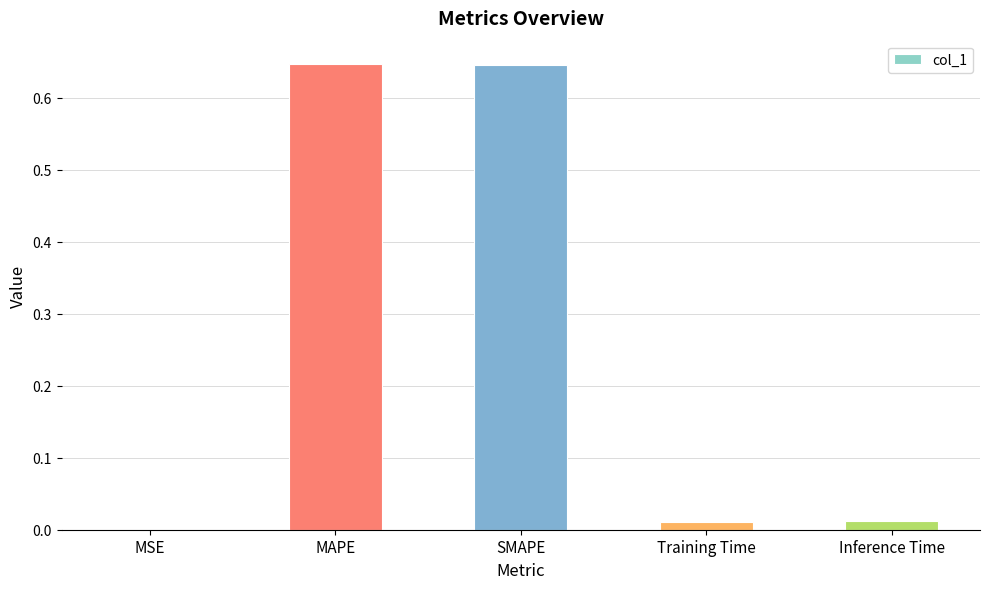

The value at MAPE is 0.4. True or false?

False